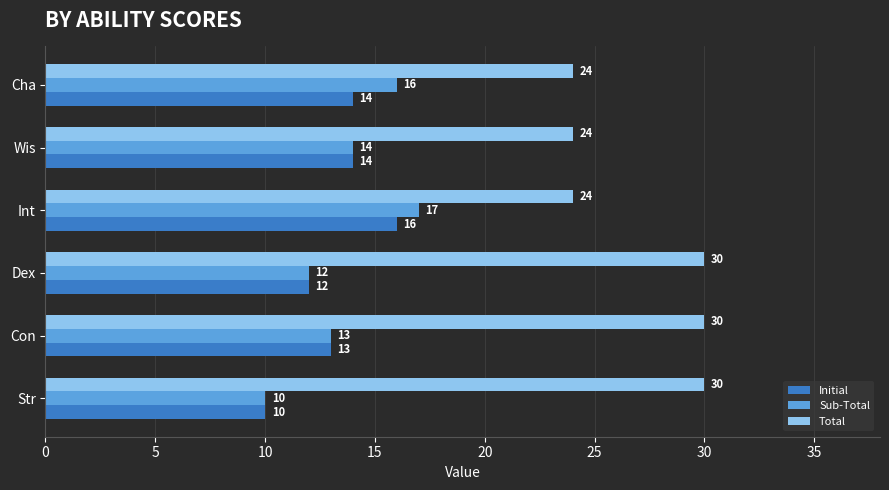

How many categories are shown in the chart?

6